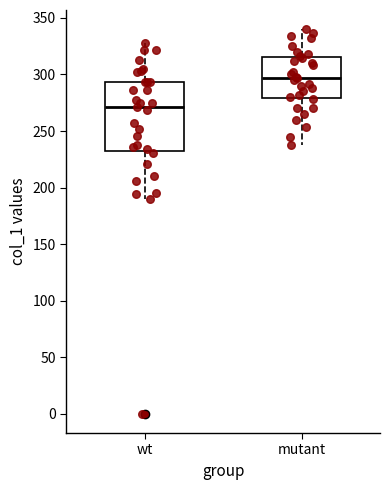

Which box is the tallest, from its lower edge to its upper edge?

wt